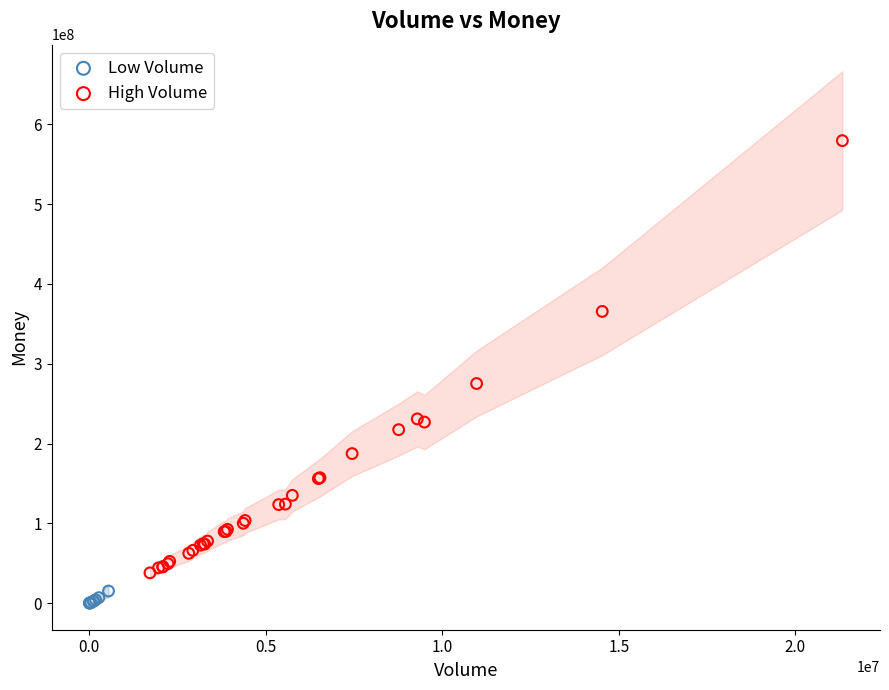

Which series contains the lowest Y value?

Low Volume